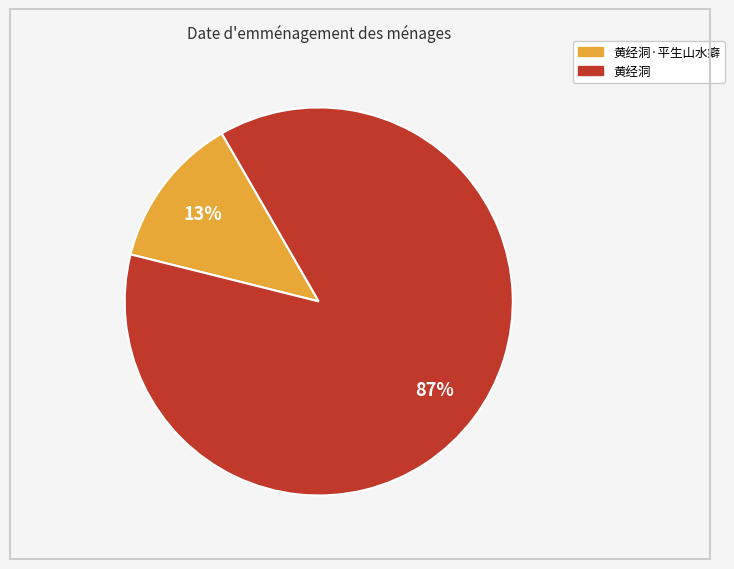

To the nearest percent, what is the difference between the 黄经洞 and 黄经洞·平生山水癖 slice percentages?

74%